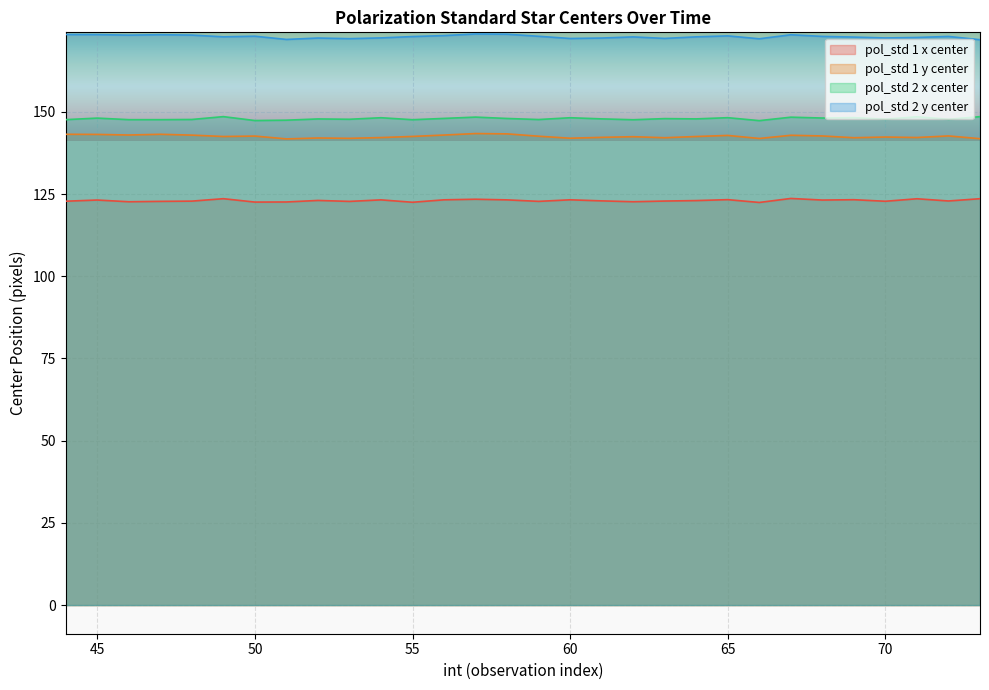

What is the value of the pol_std 1 x center point at the 12th from the left?

122.5